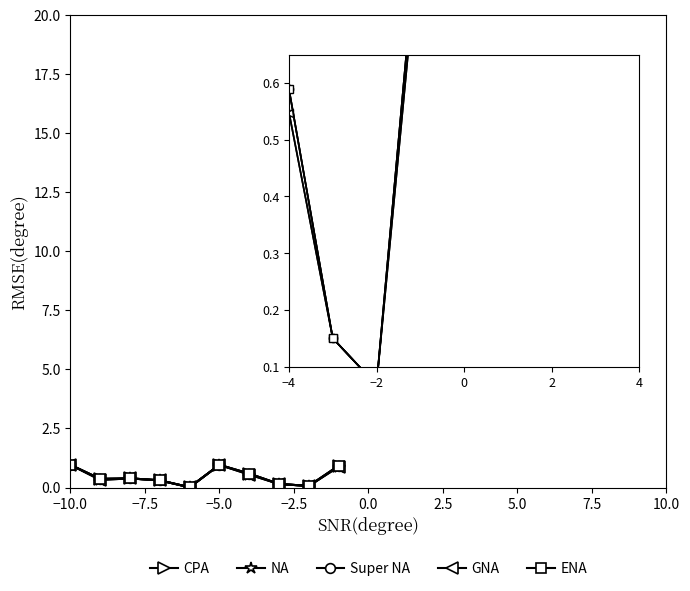

Is it true that CPA equals 0.6 at −4?

True